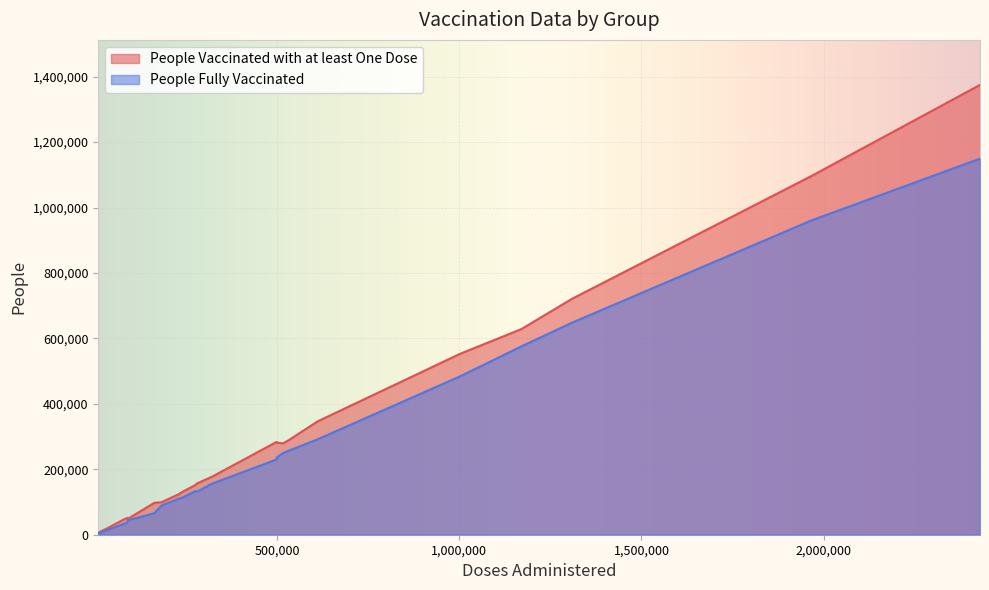

The value of People Fully Vaccinated at 16 is 52394. True or false?

False